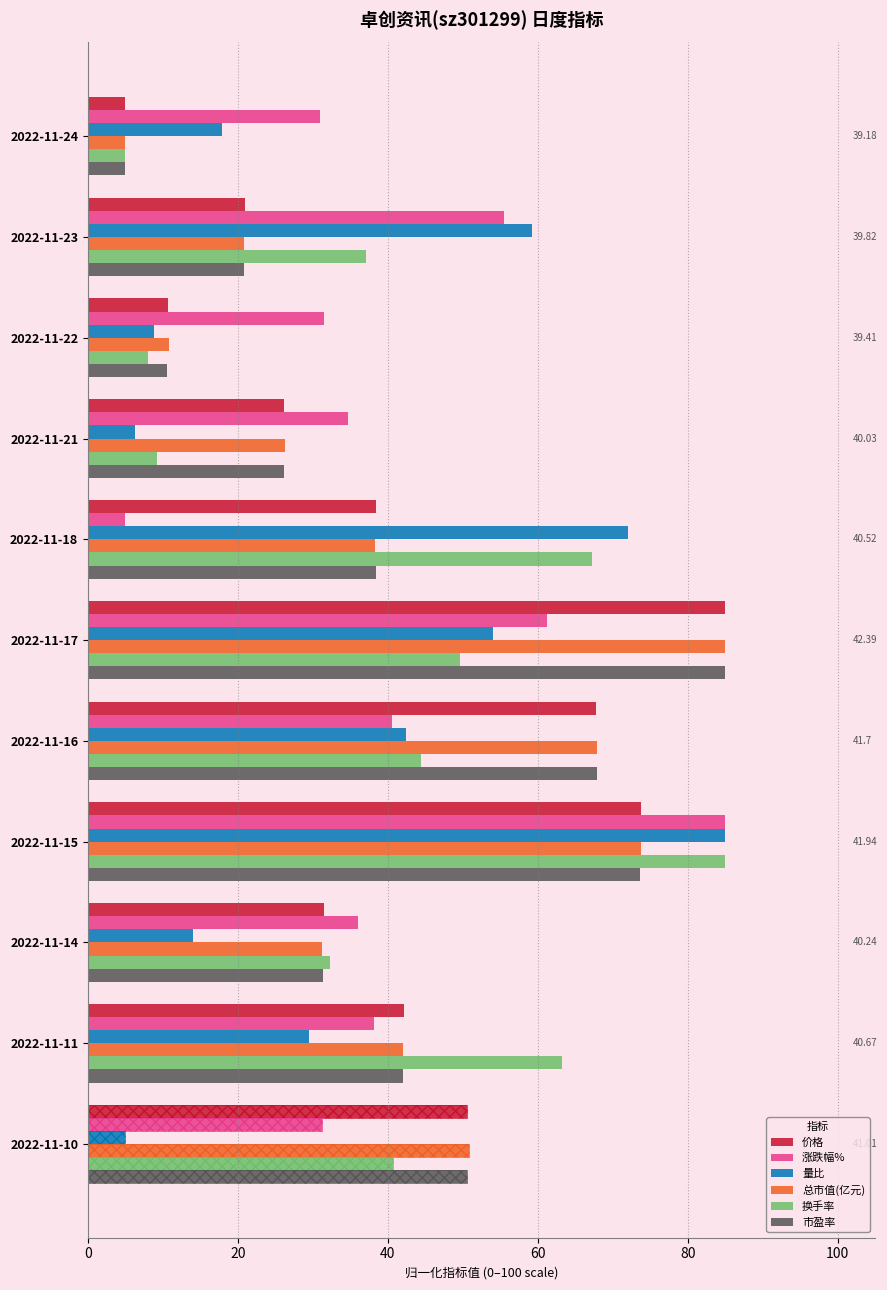

Read the 总市值(亿元) value at 2022-11-10.

50.8